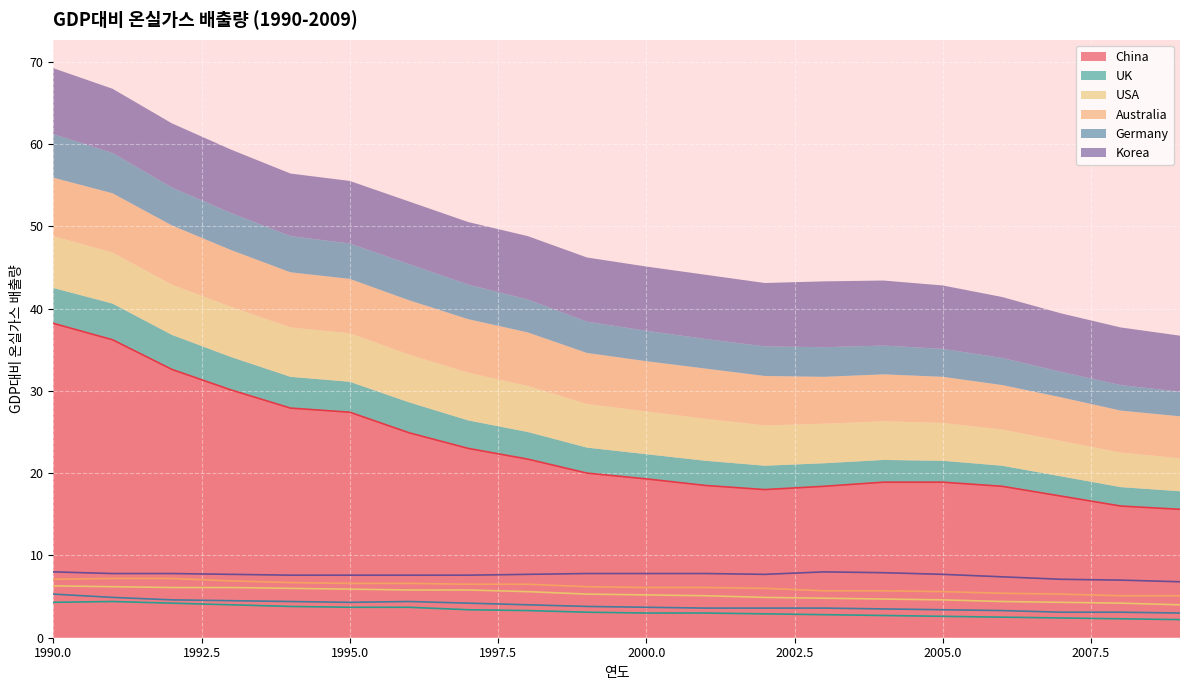

True or false: Australia and Germany cross at least once.

False